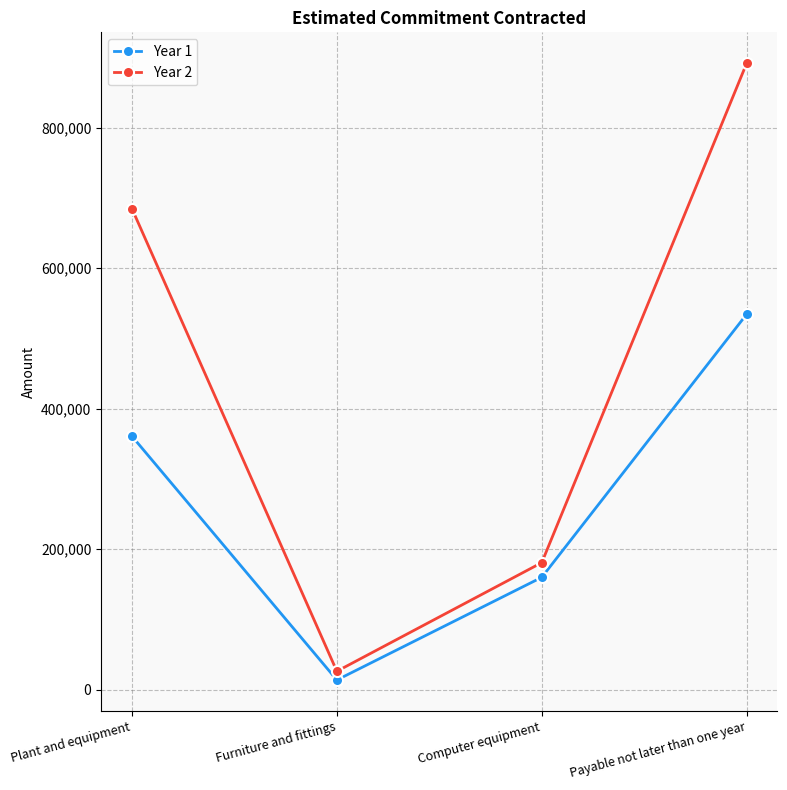

At how many categories does at least one series exceed 454378?

2